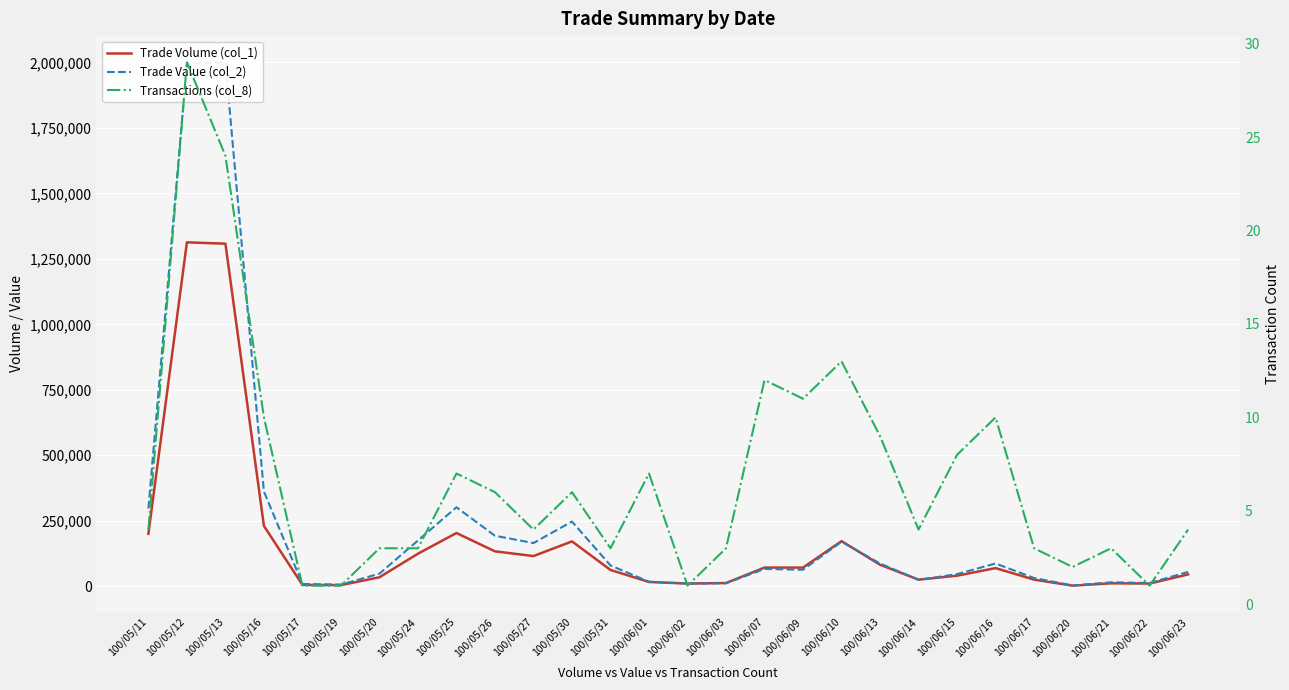

Which category has the highest value in the Trade Volume (col_1) series?

100/05/12